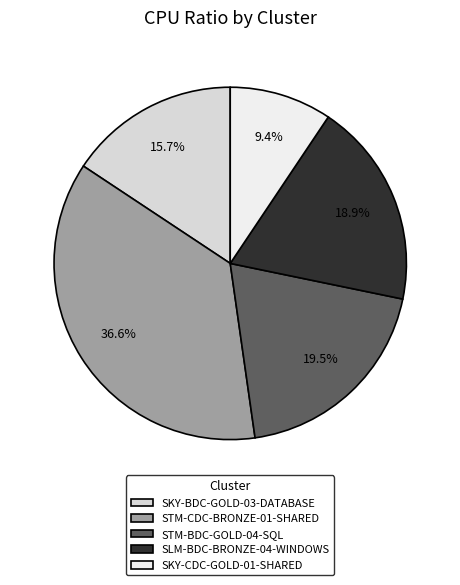

How many segments does this pie chart have?

5